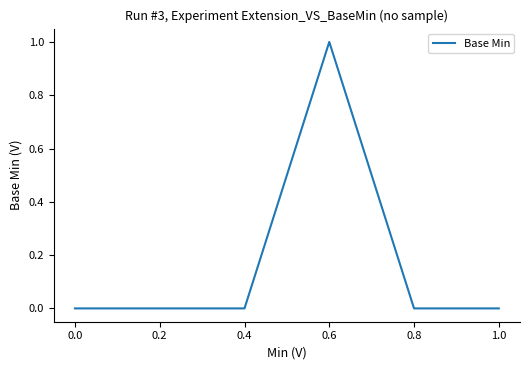

Which has a higher value, 0.6 or 0.8?

0.6